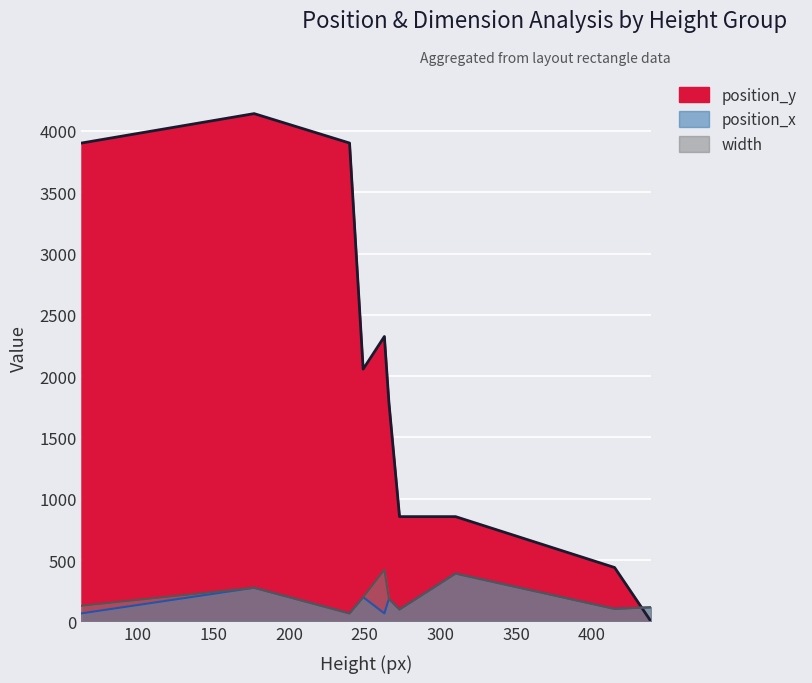

Where do position_x and position_y first cross each other?

415 and 439